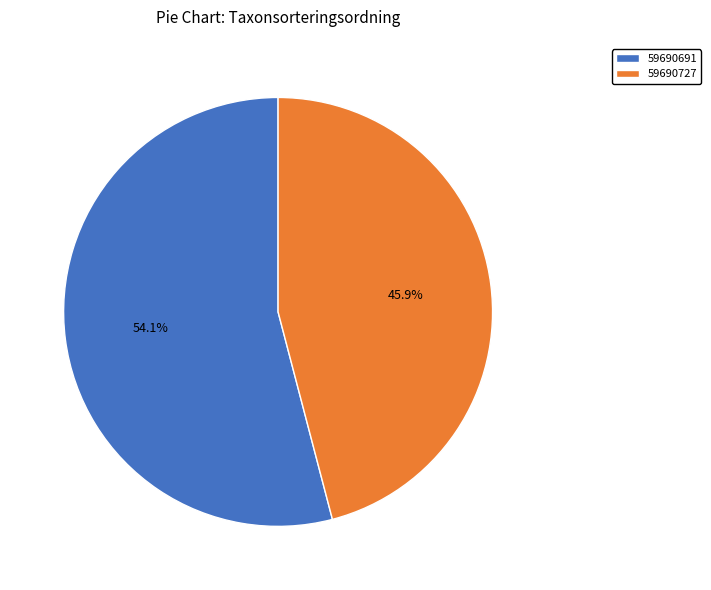

Which has a higher value, 59690727 or 59690691?

59690691